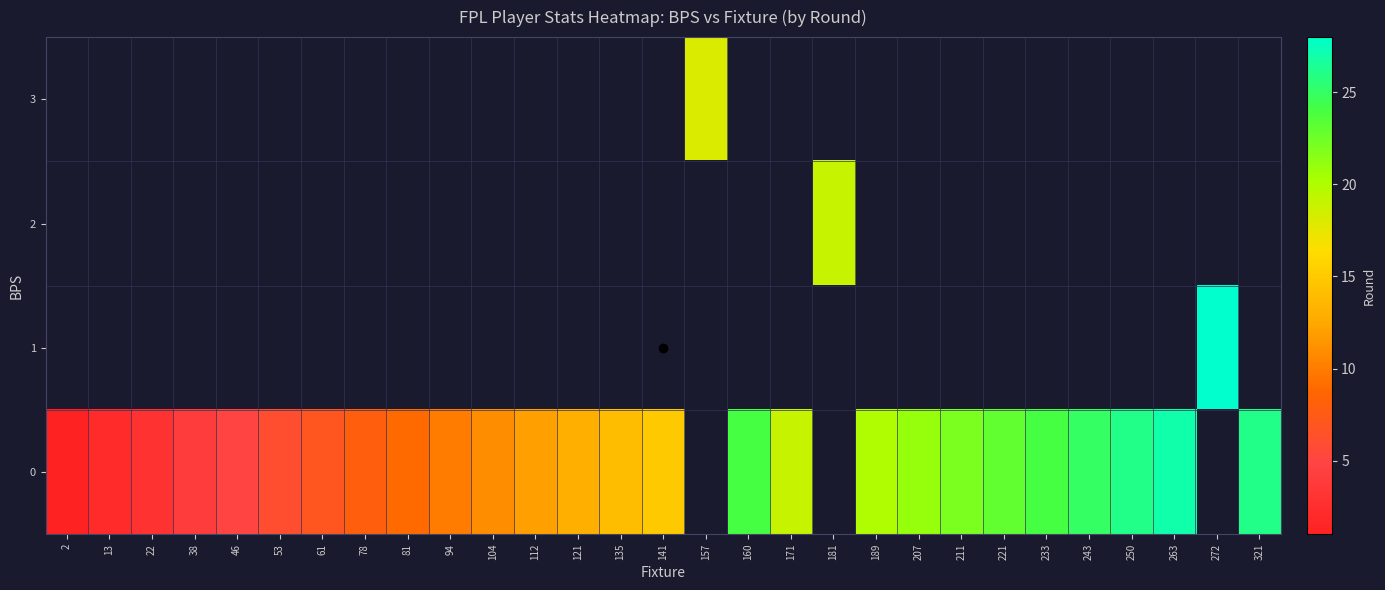

Is the value of row_0 at 22 greater than the value of row_3 at 157?

No